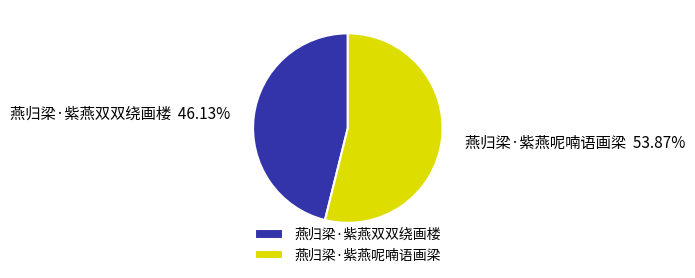

How many segments does this pie chart have?

2